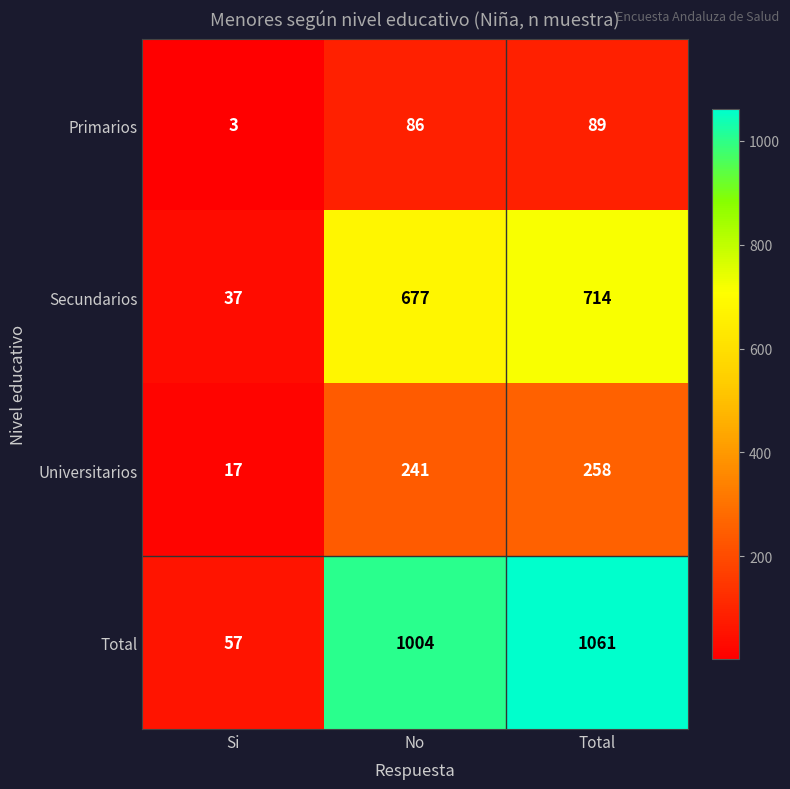

True or false: Universitarios has a value of 324 at No.

False